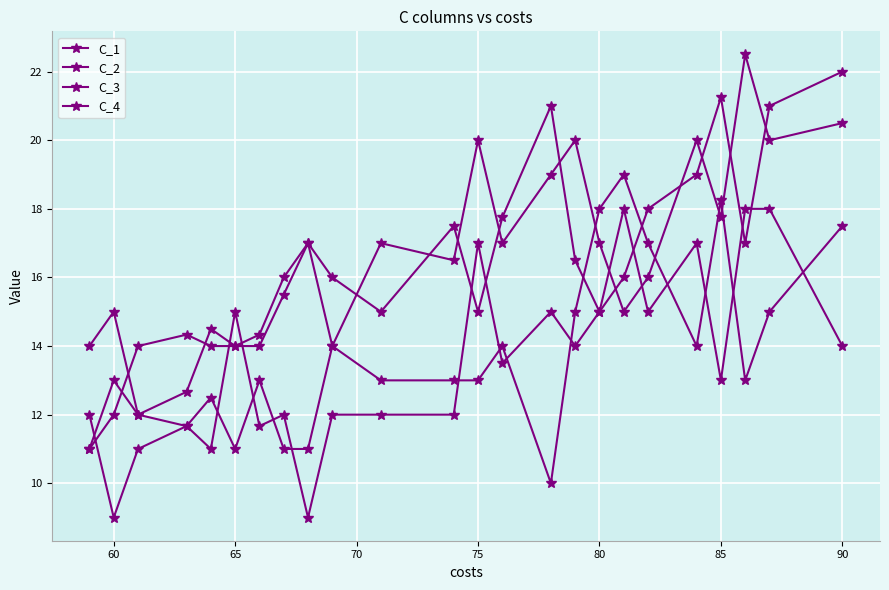

How many times do C_2 and C_3 cross each other?

12